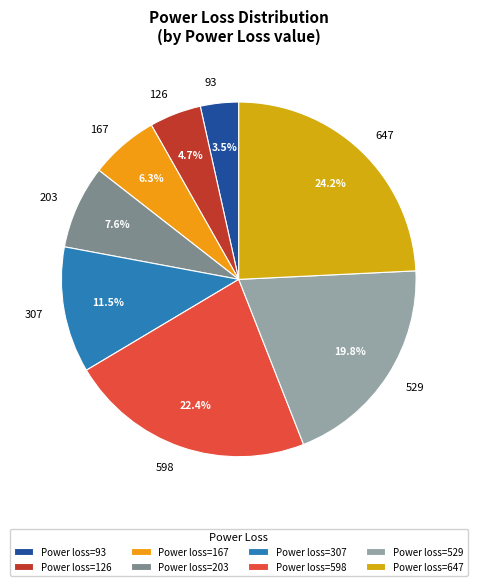

How many slices are in this pie chart?

8